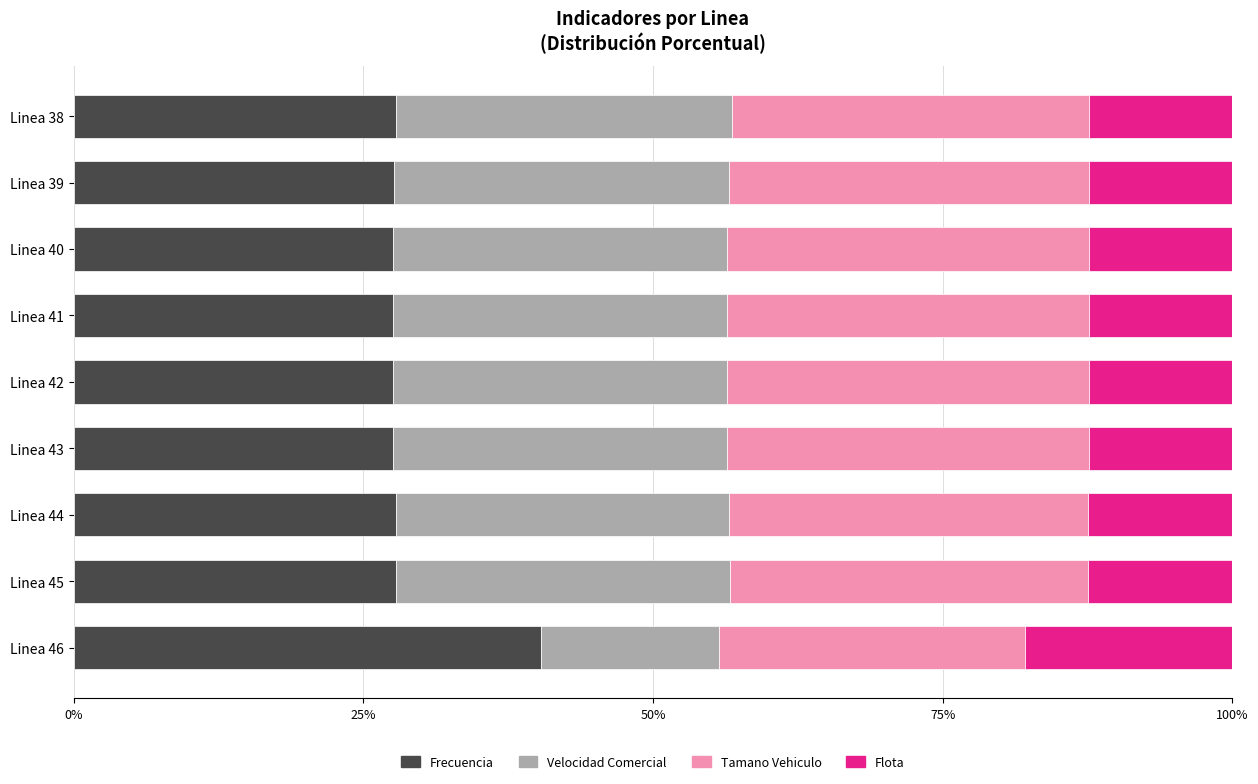

What are all the series names shown in the legend?

Frecuencia, Velocidad Comercial, Tamano Vehiculo, Flota